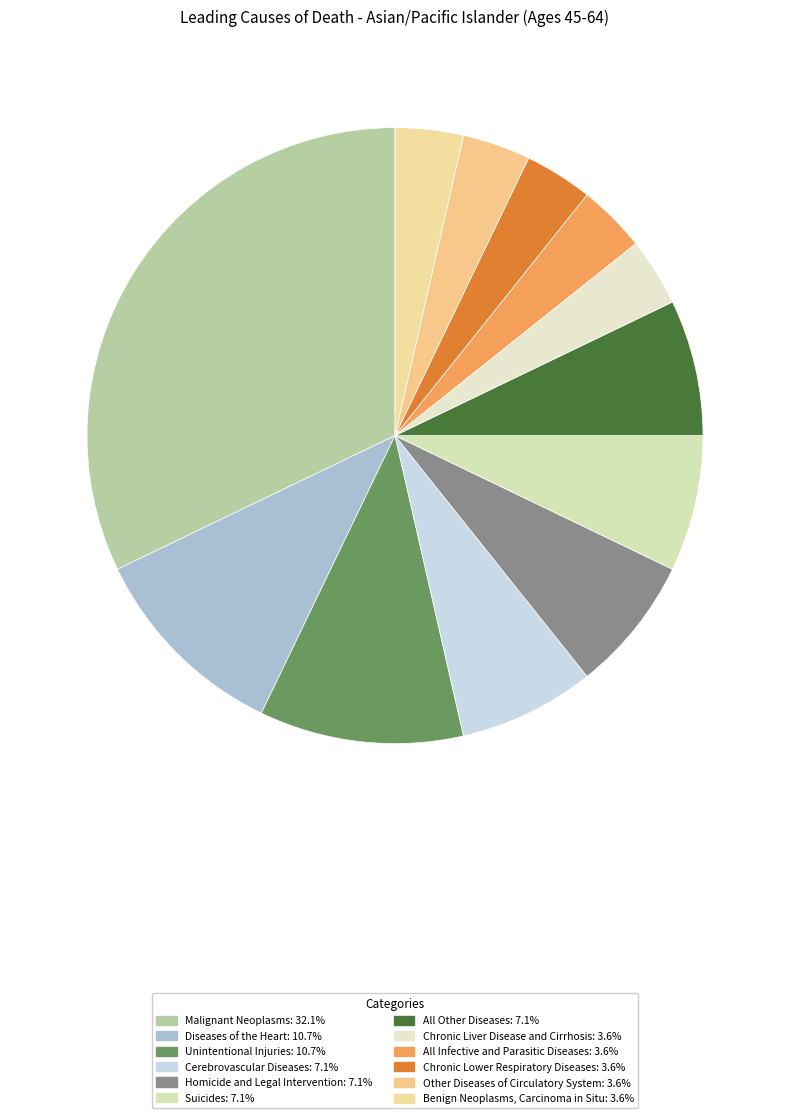

What is the ratio of the value at Other Diseases of Circulatory System to the value at All Infective and Parasitic Diseases?

1.0